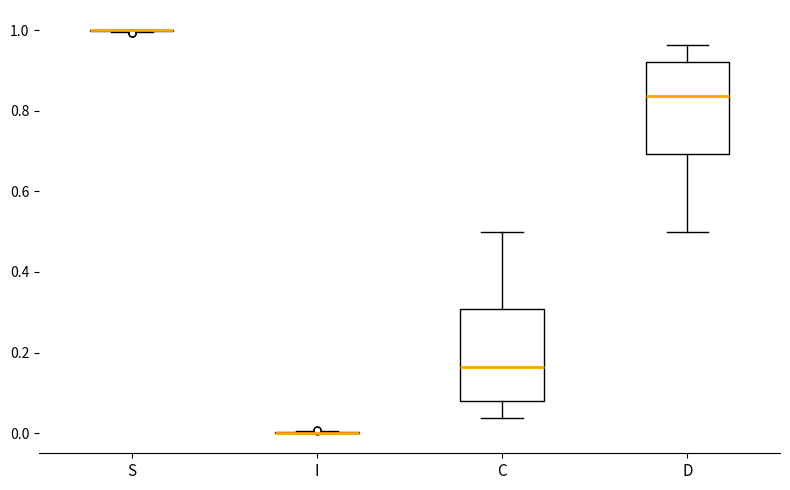

Reading left to right, transcribe this box plot: for each box, give where its median line is, the range the box spans, and where its two whiskers end, as read against the y-axis. The values are not printed on the chart, so give them approximately, as read against the axis.

S: box collapsed to a line at 1.00, whiskers 1.00 to 1.00
I: box collapsed to a line at 0.00, whiskers 0.00 to 0.00
C: median 0.16, box 0.08 to 0.30, whiskers 0.04 to 0.50
D: median 0.84, box 0.70 to 0.92, whiskers 0.50 to 0.96